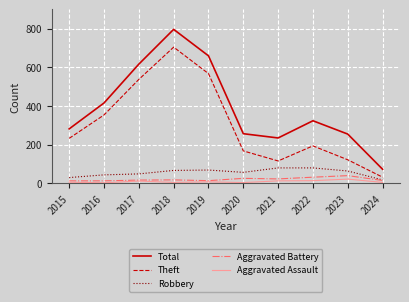

What value does the Total series have at 2018, to the nearest 50?

800